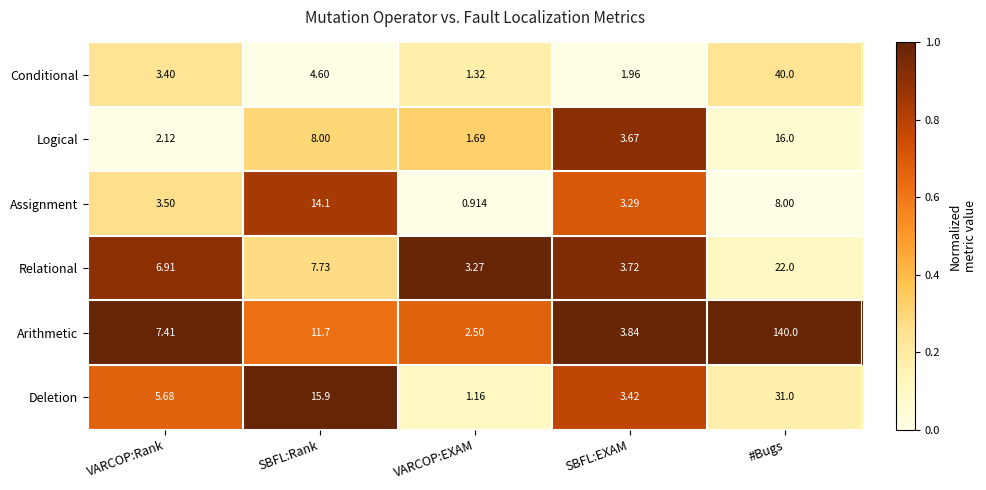

List the series in order of their peak value, lowest first.

Assignment, Logical, Relational, Deletion, Conditional, Arithmetic